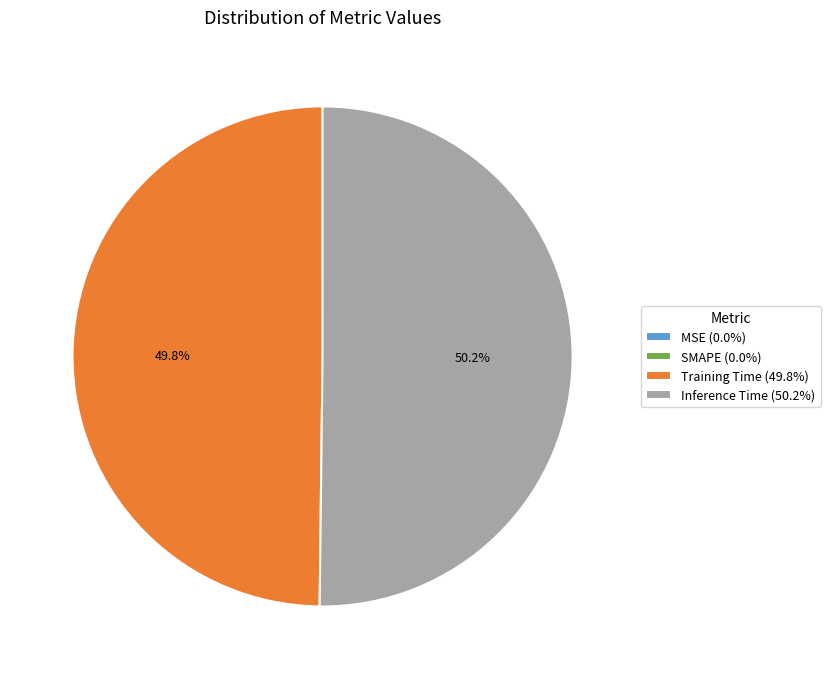

Does any single category account for the majority?

Yes